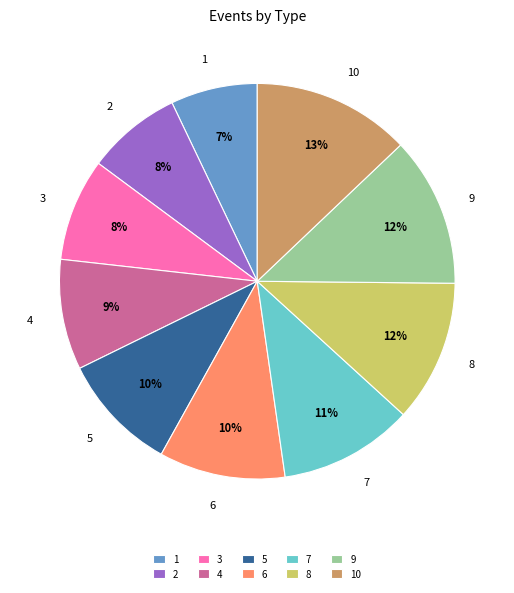

True or false: 8 accounts for 6% of the total.

False